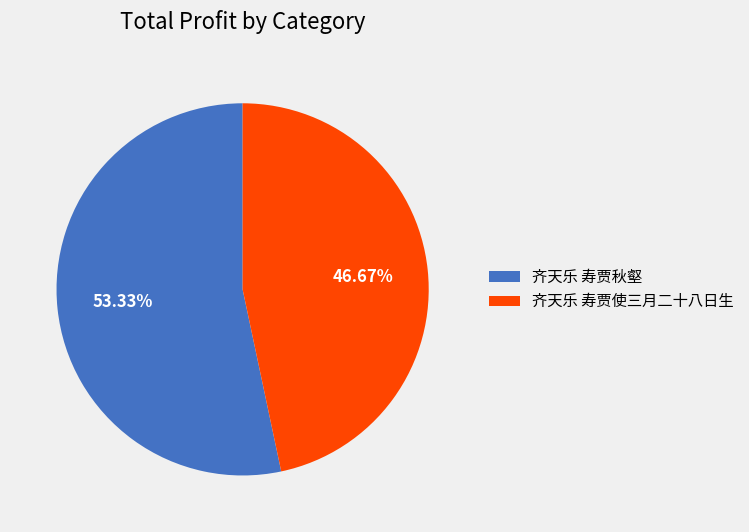

How many slices are in this pie chart?

2